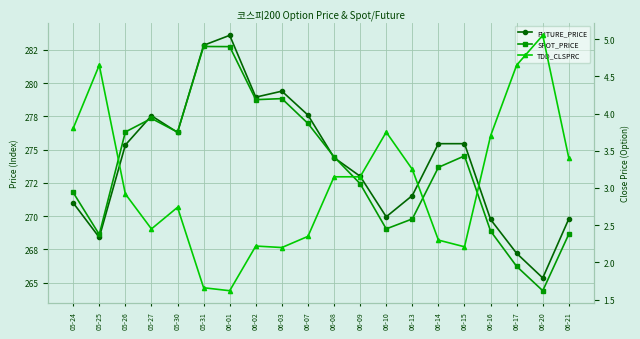

What is the difference between the second highest and minimum values in the FUTURE_PRICE series?

17.5